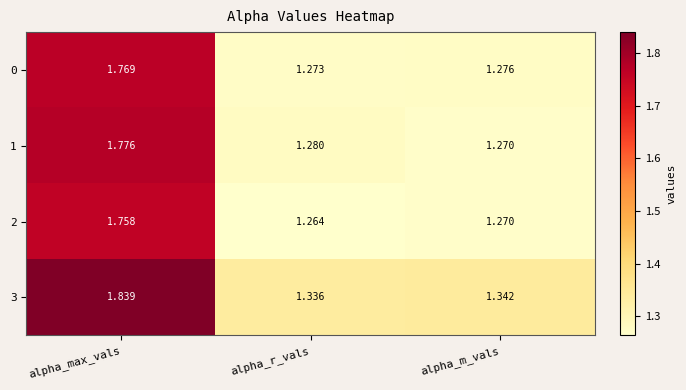

How many distinct data groups are displayed?

4